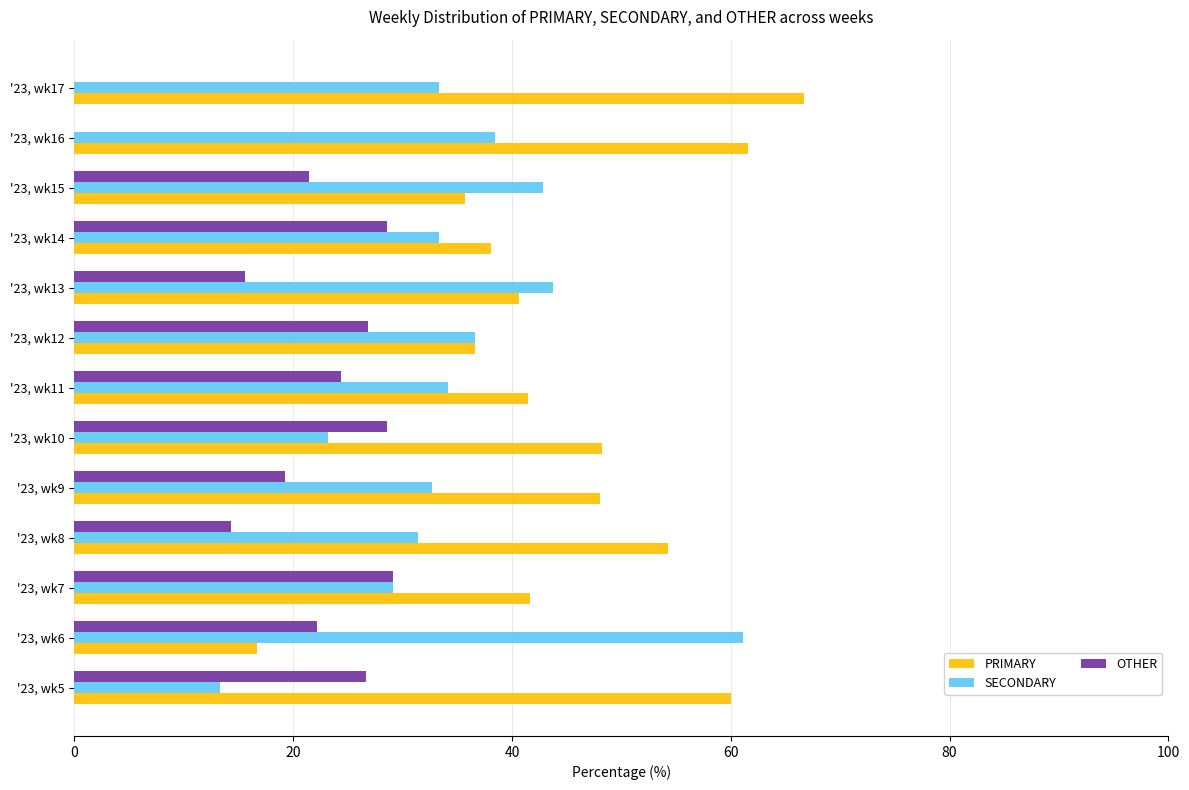

What is the greatest value displayed?

66.7